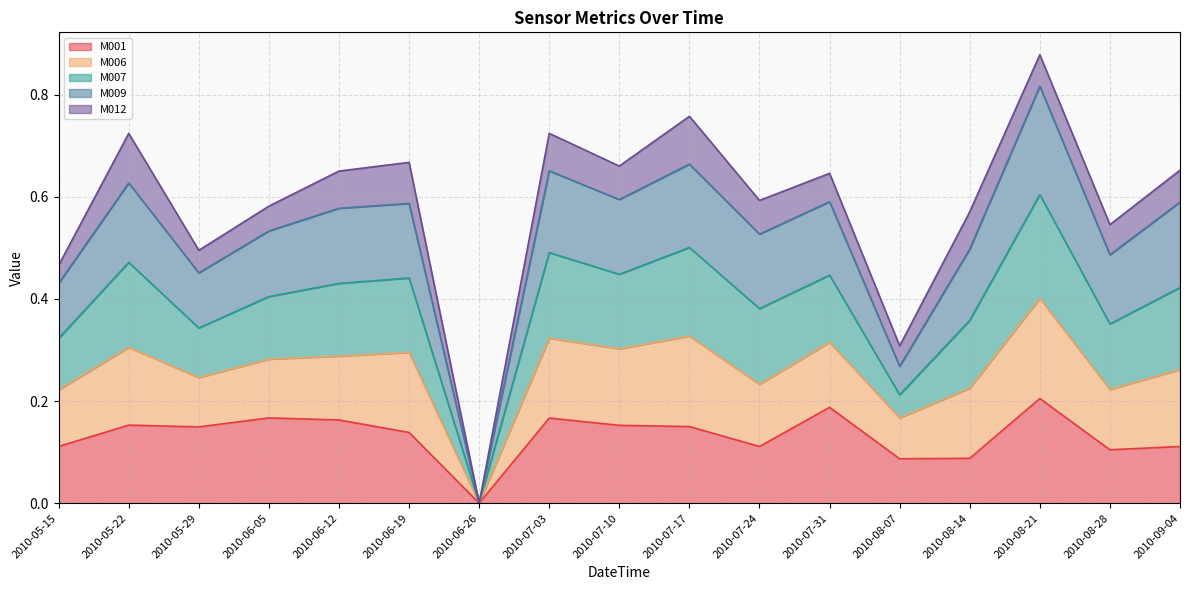

True or false: M009 and M001 cross at least once.

False